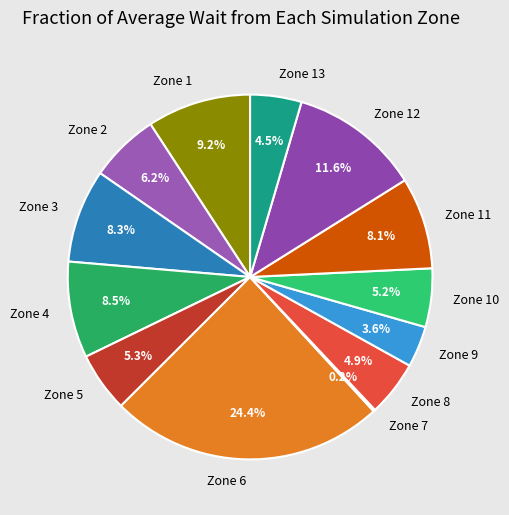

Is there any slice that represents more than half of the pie?

No